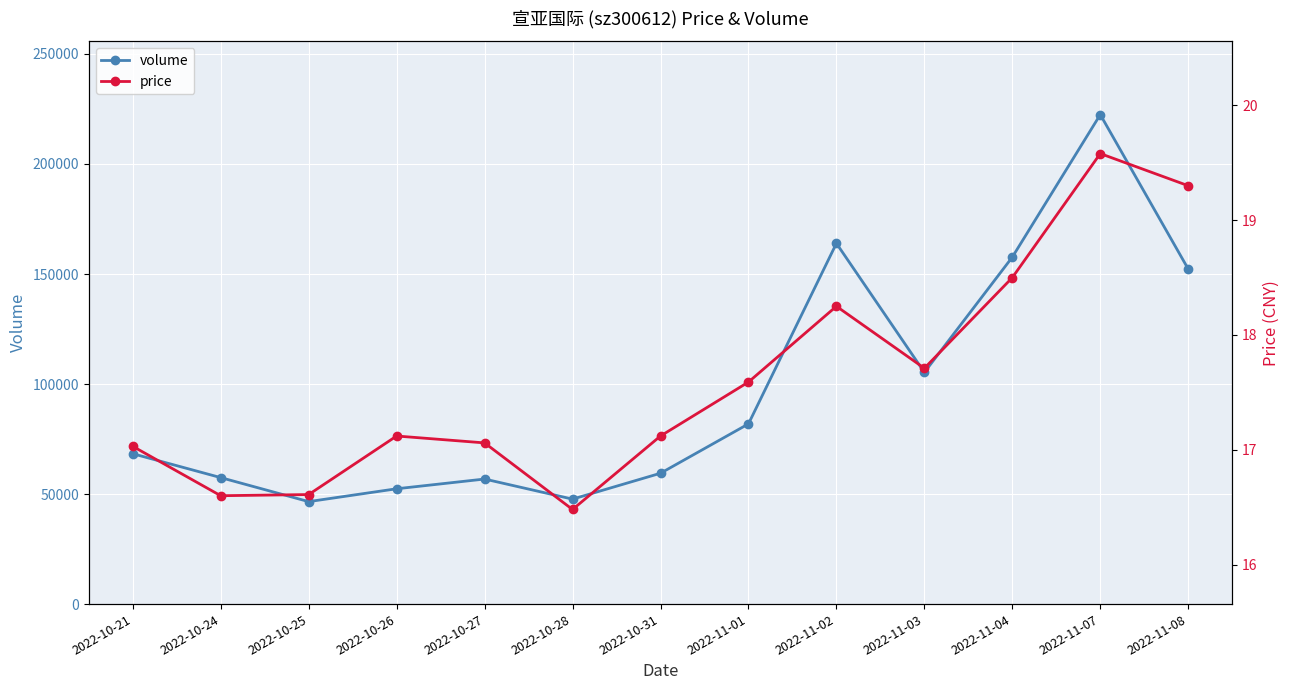

How many data points in price are above 17?

10